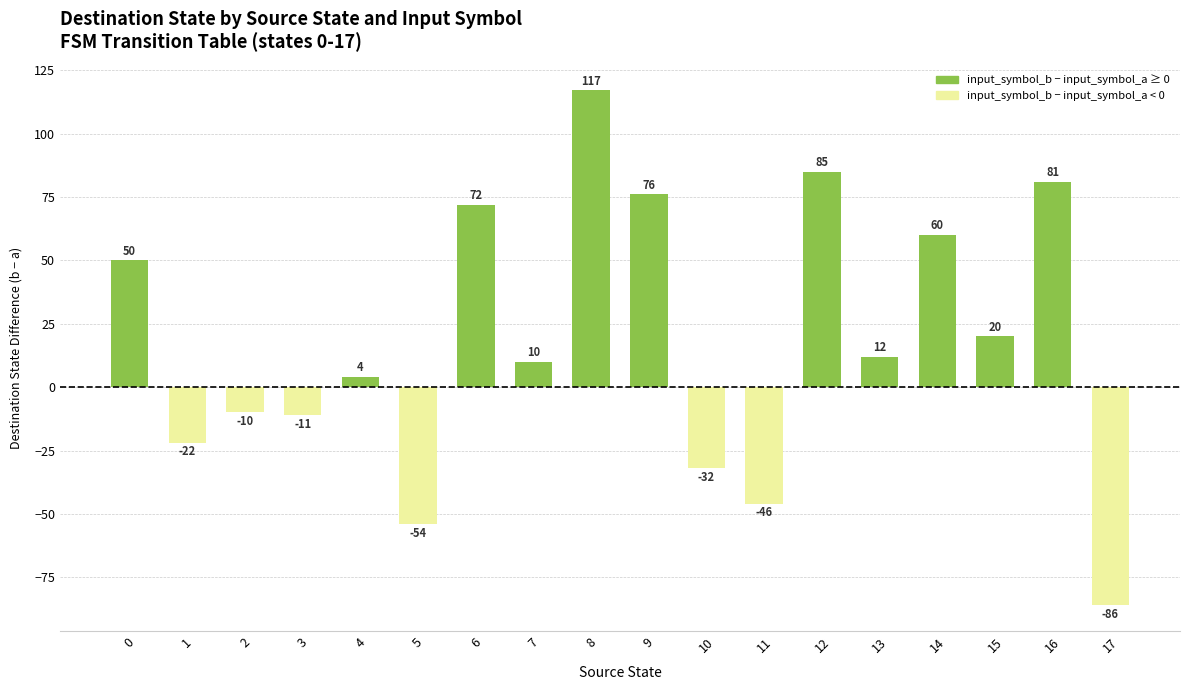

What is the change in value from 0 to 16?

+31